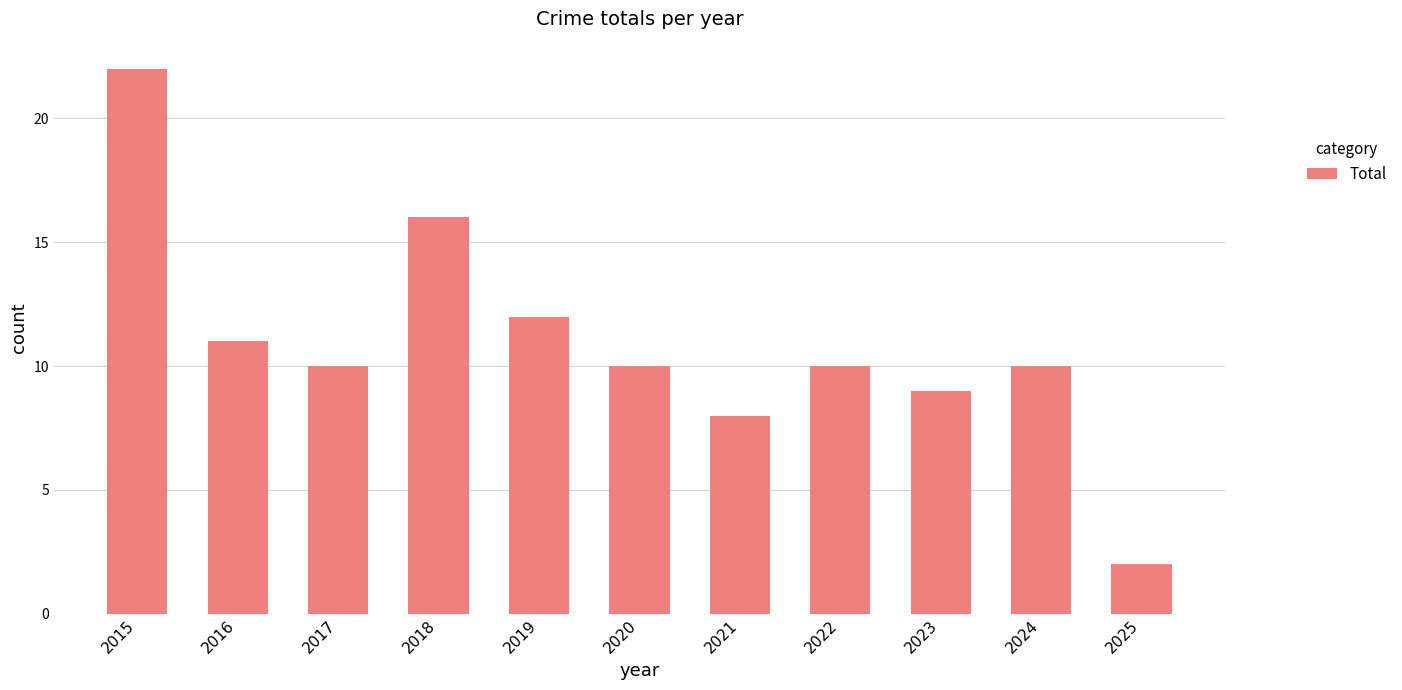

What is the approximate value at 2021?

8